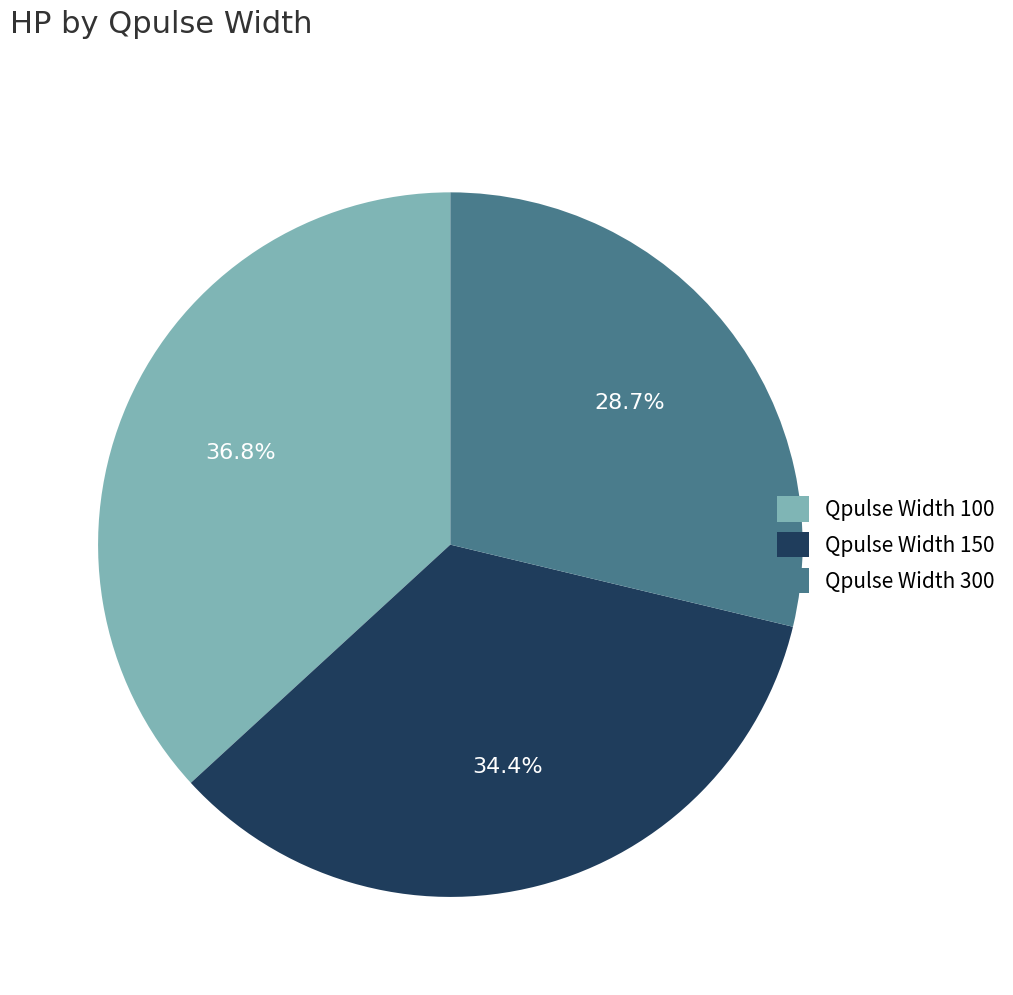

What is the ratio of the value at Qpulse Width 150 to the value at Qpulse Width 300?

1.2